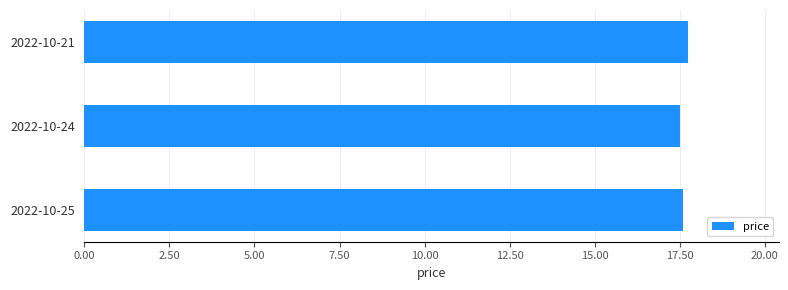

How many values are between 17 and 18?

3